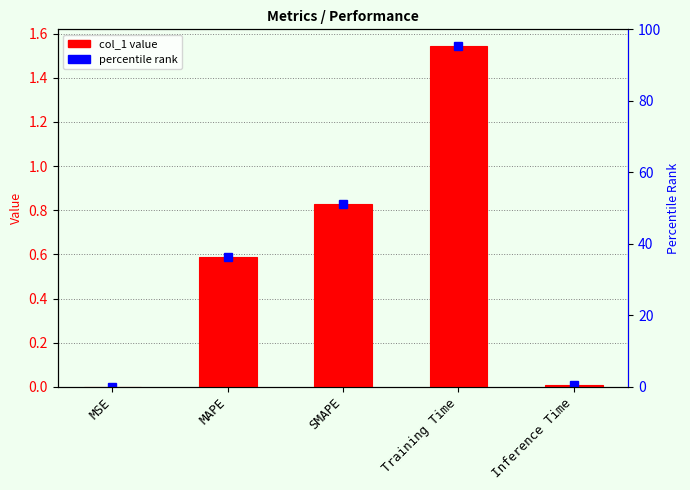

What position from the right is Inference Time?

1